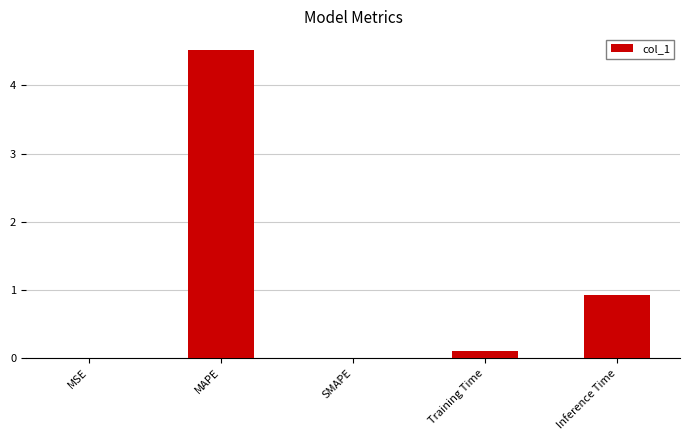

What is the change in value from MAPE to Training Time?

-4.4